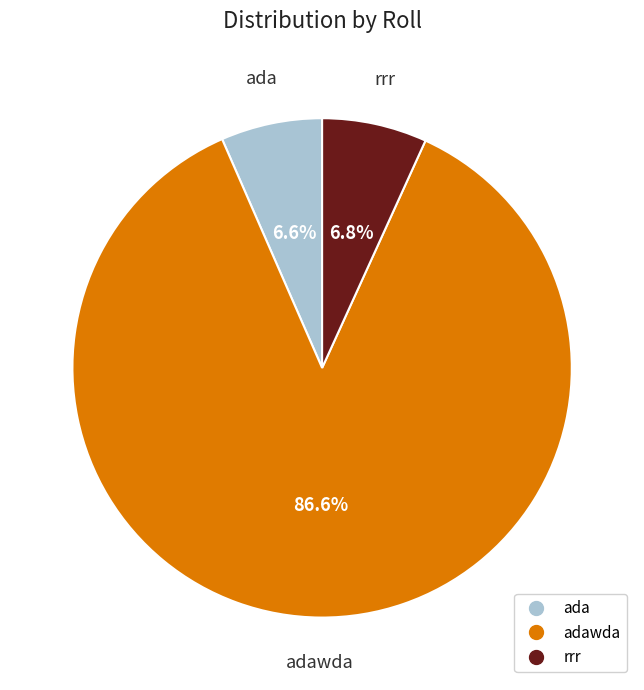

Is there any slice that represents more than half of the pie?

Yes